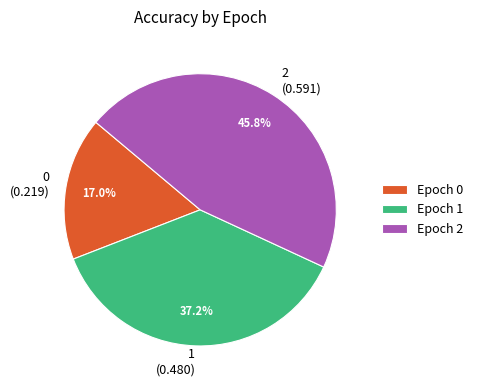

Is there a majority slice in this chart?

No